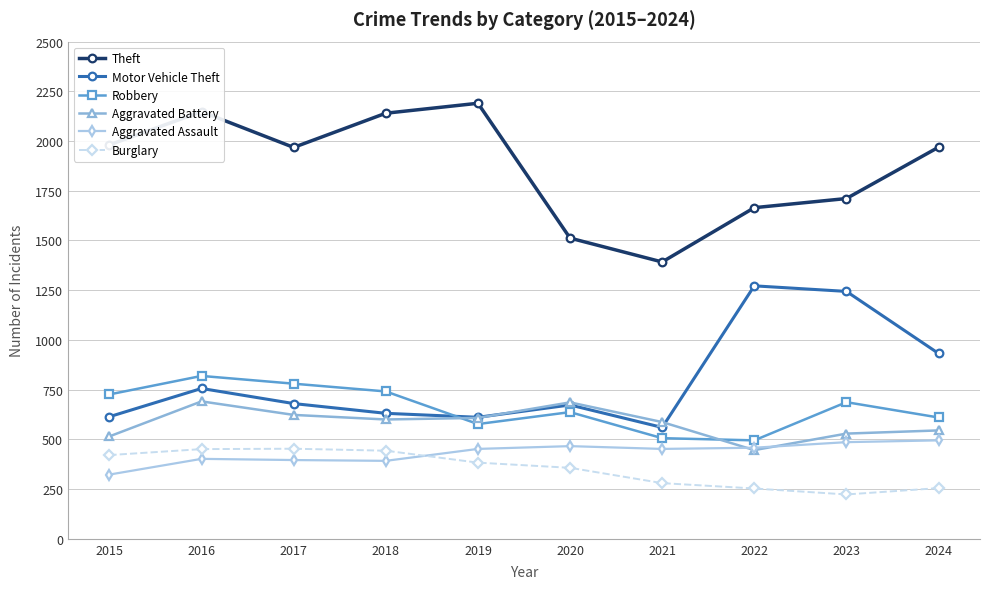

What is the sum of the Robbery values at 2021 and 2017?

1286